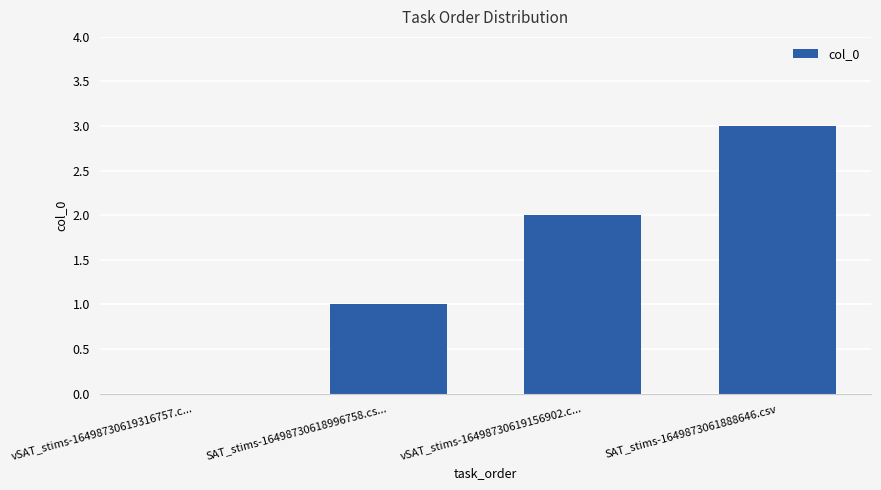

What is the change in value from vSAT_stims-16498730619316757.c... to SAT_stims-16498730618996758.cs...?

+1